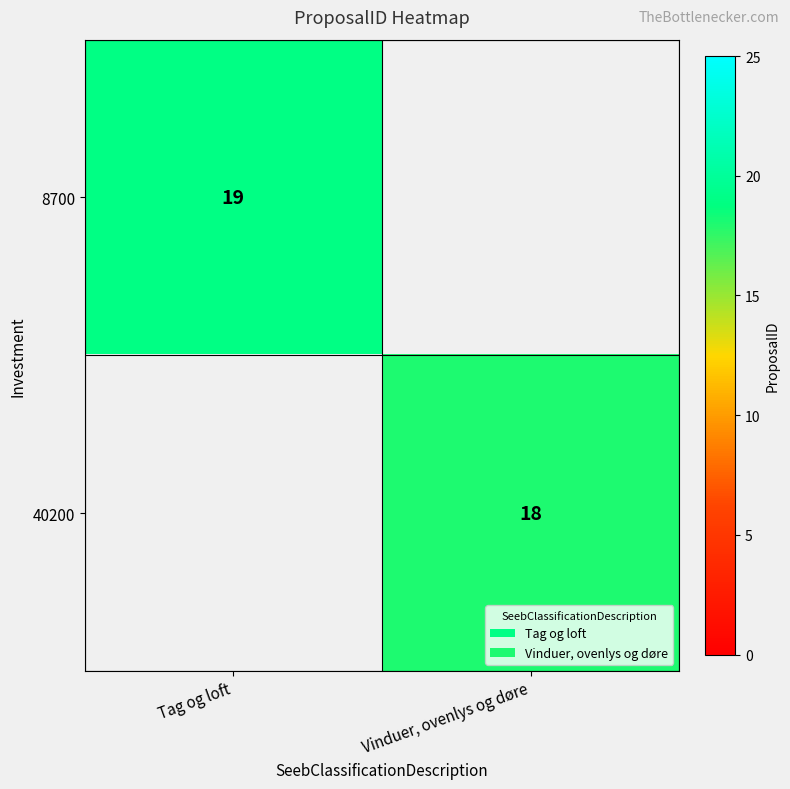

How many data points does each series have?

2